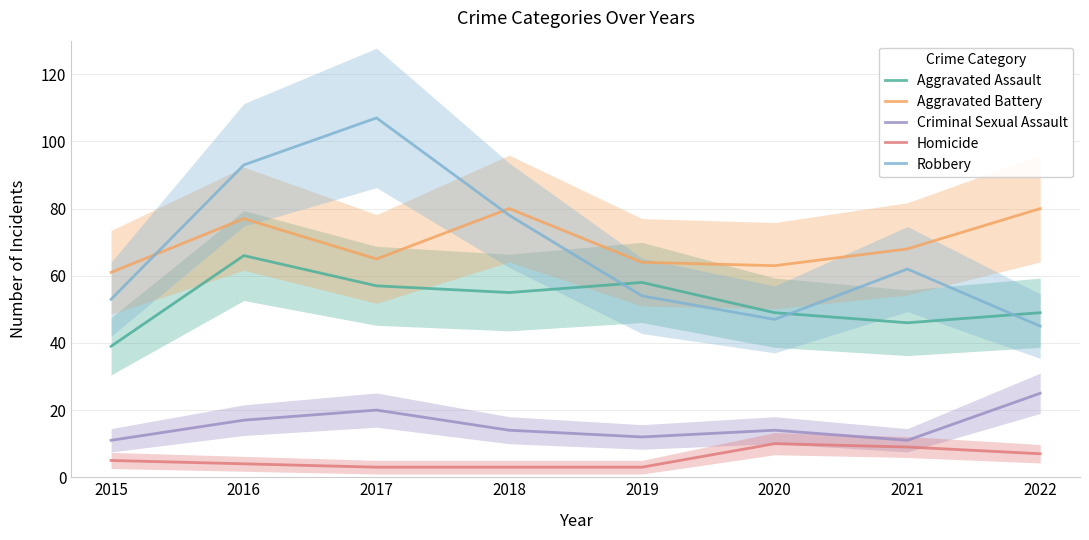

What is the difference between the maximum and second lowest values in the Criminal Sexual Assault series?

14